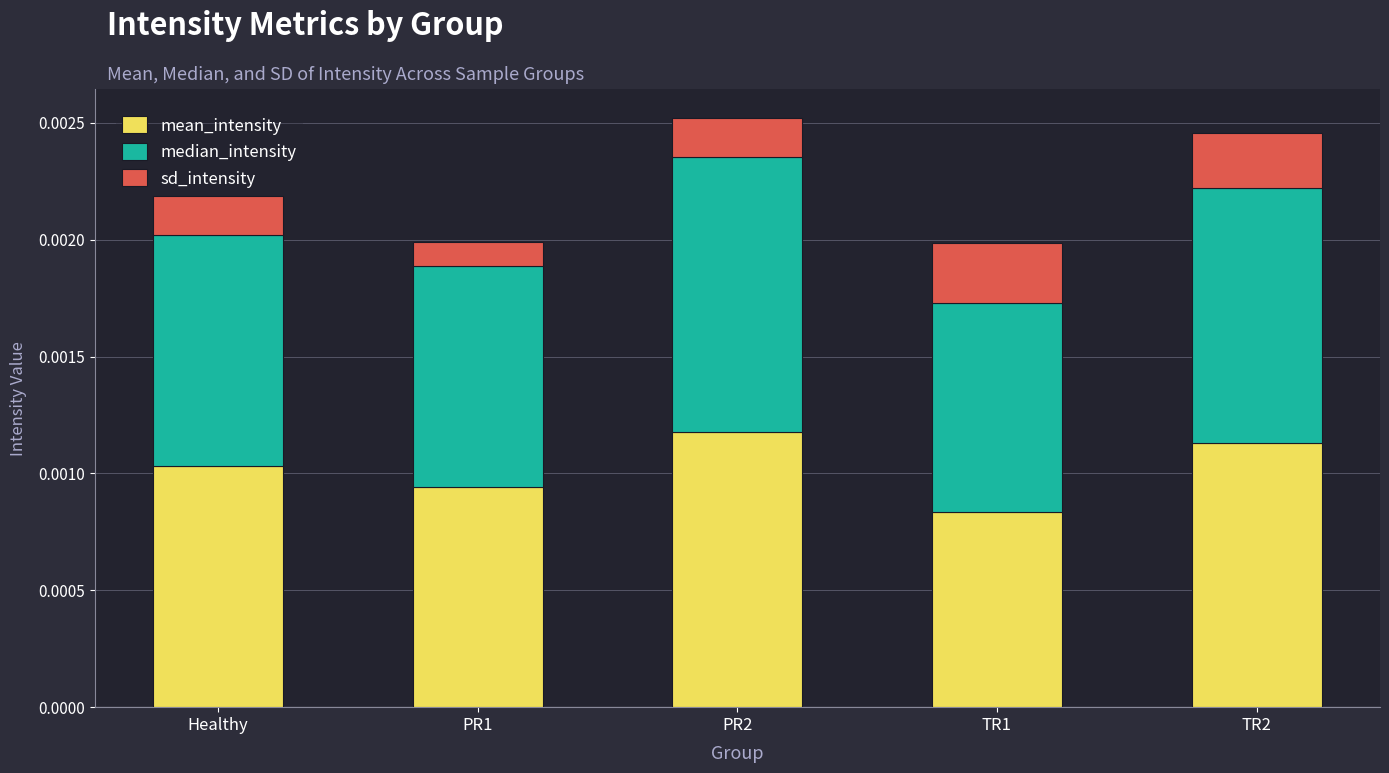

At which label does mean_intensity reach its minimum?

TR1